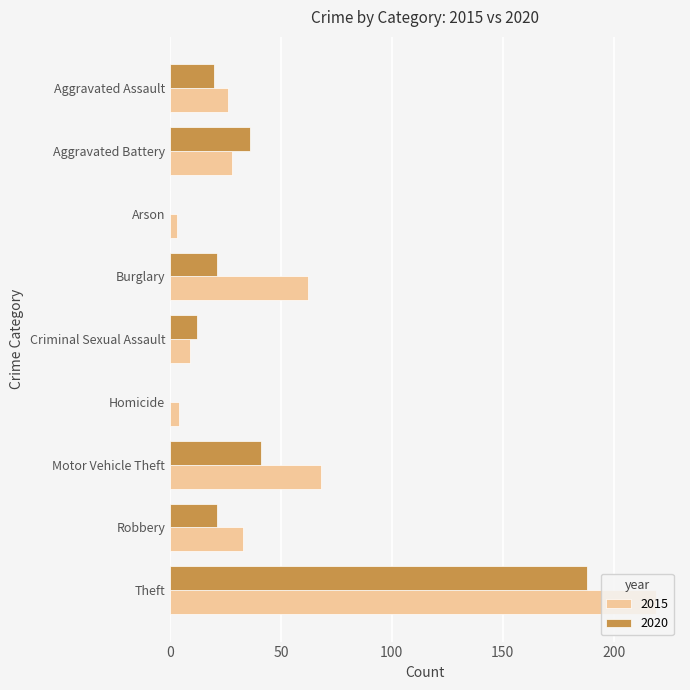

Is it true that 2015 equals 62 at Burglary?

True